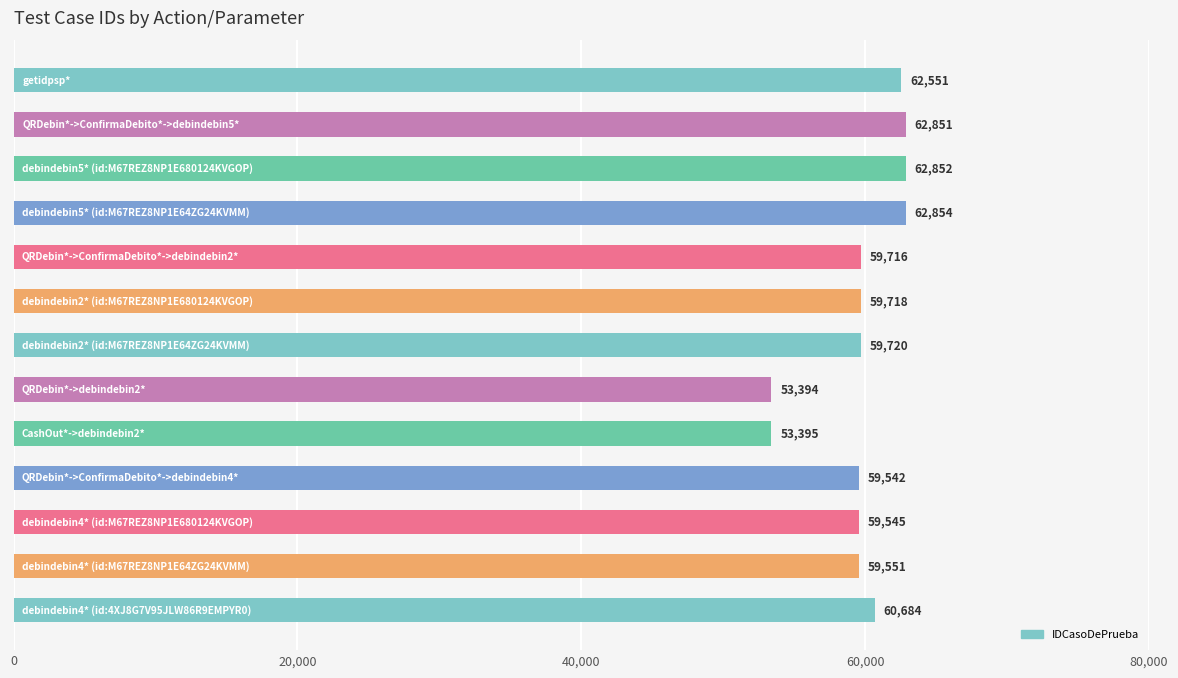

What is the greatest value displayed?

62854